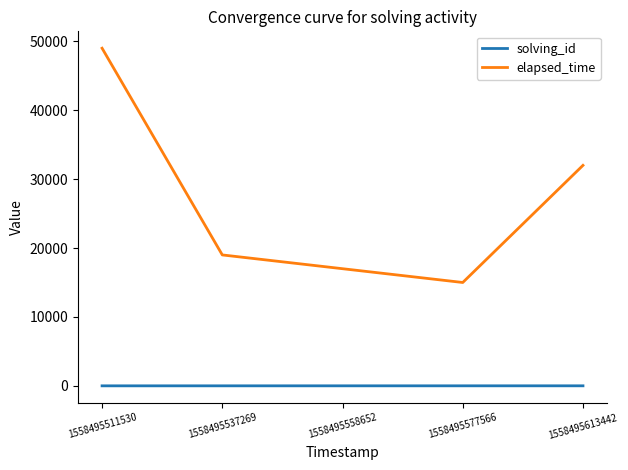

List the labels in order of elapsed_time value, smallest first.

1558495577566, 1558495558652, 1558495537269, 1558495613442, 1558495511530